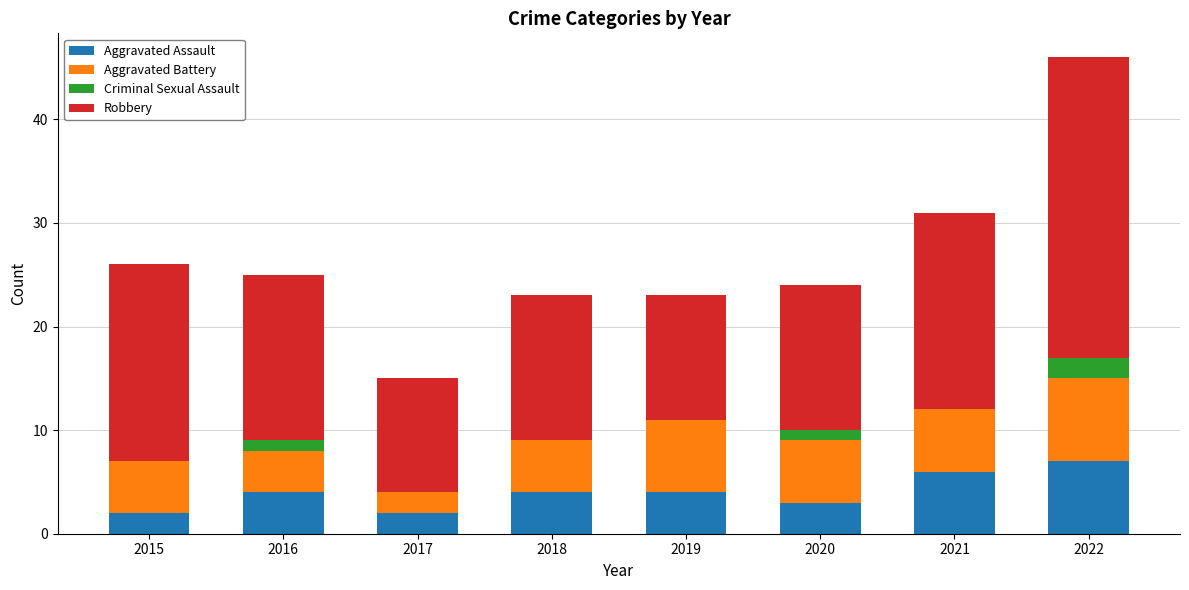

What is the maximum value for Aggravated Assault?

7